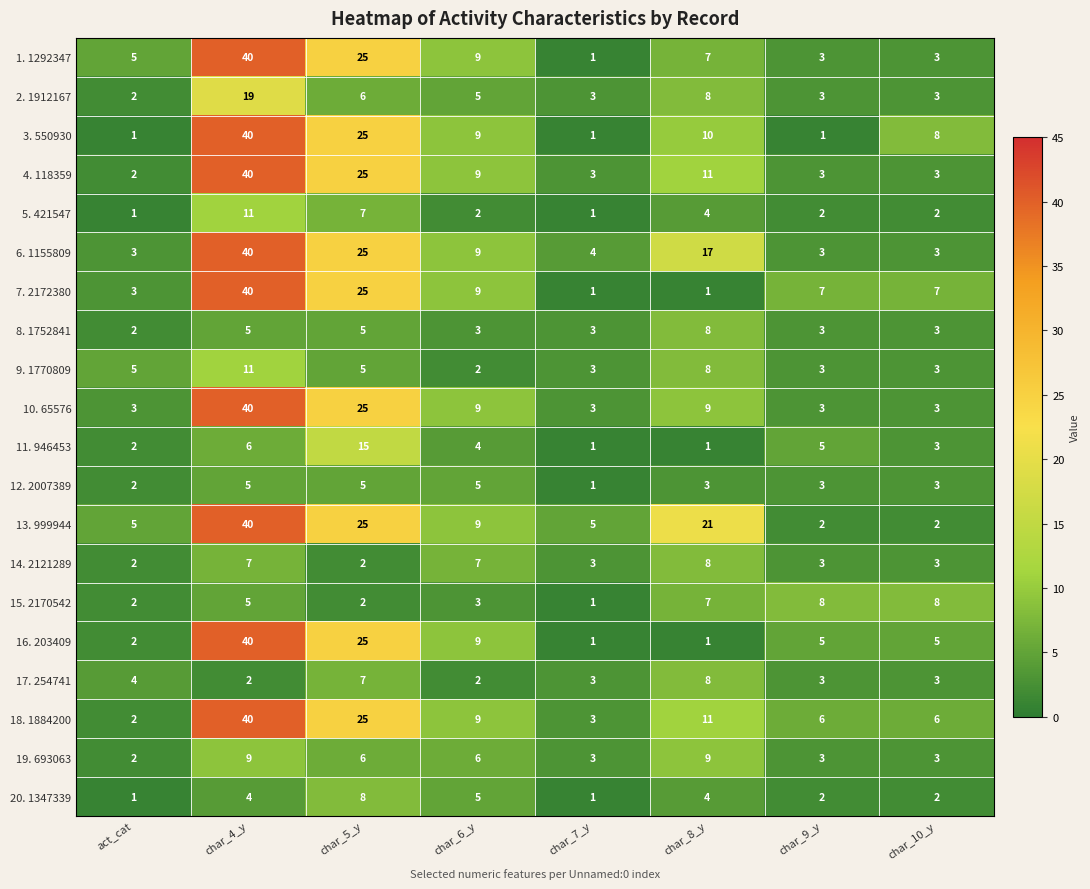

Where does the 5. 421547 series first go above 2?

char_4_y